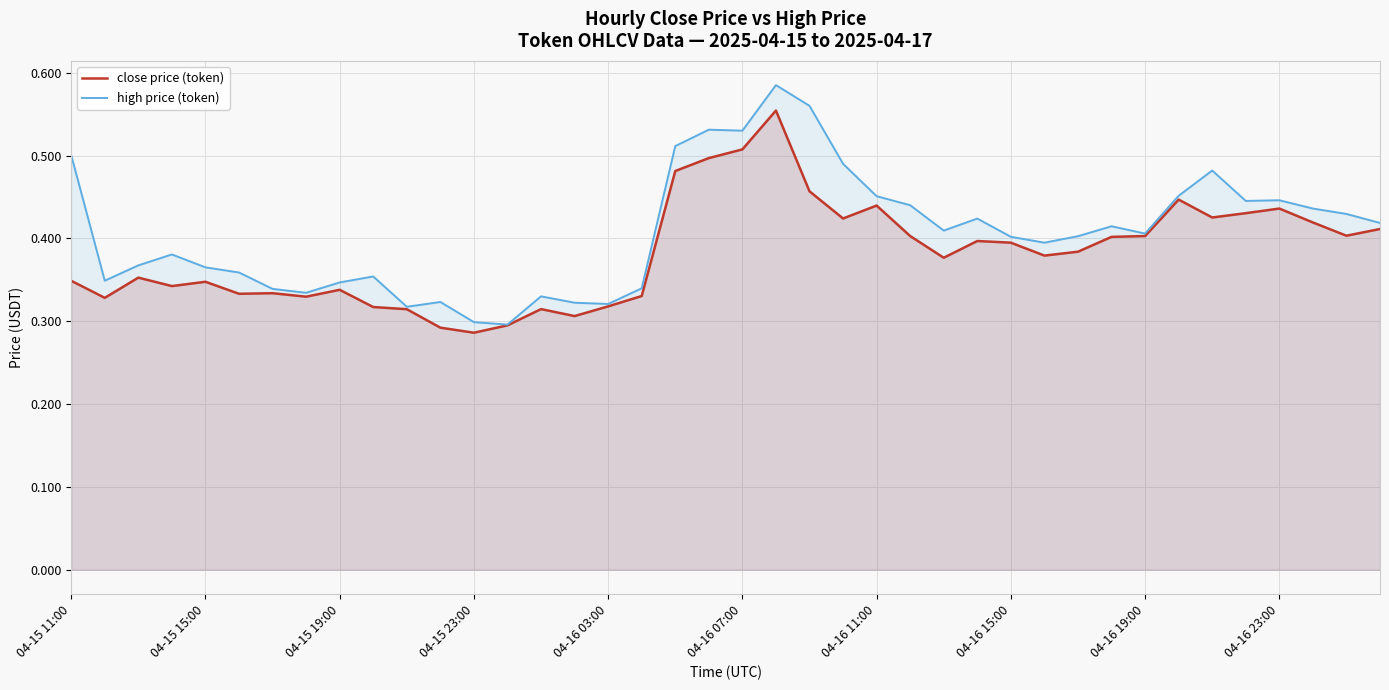

True or false: close price (token) has more than 1 points higher than both neighbors.

True